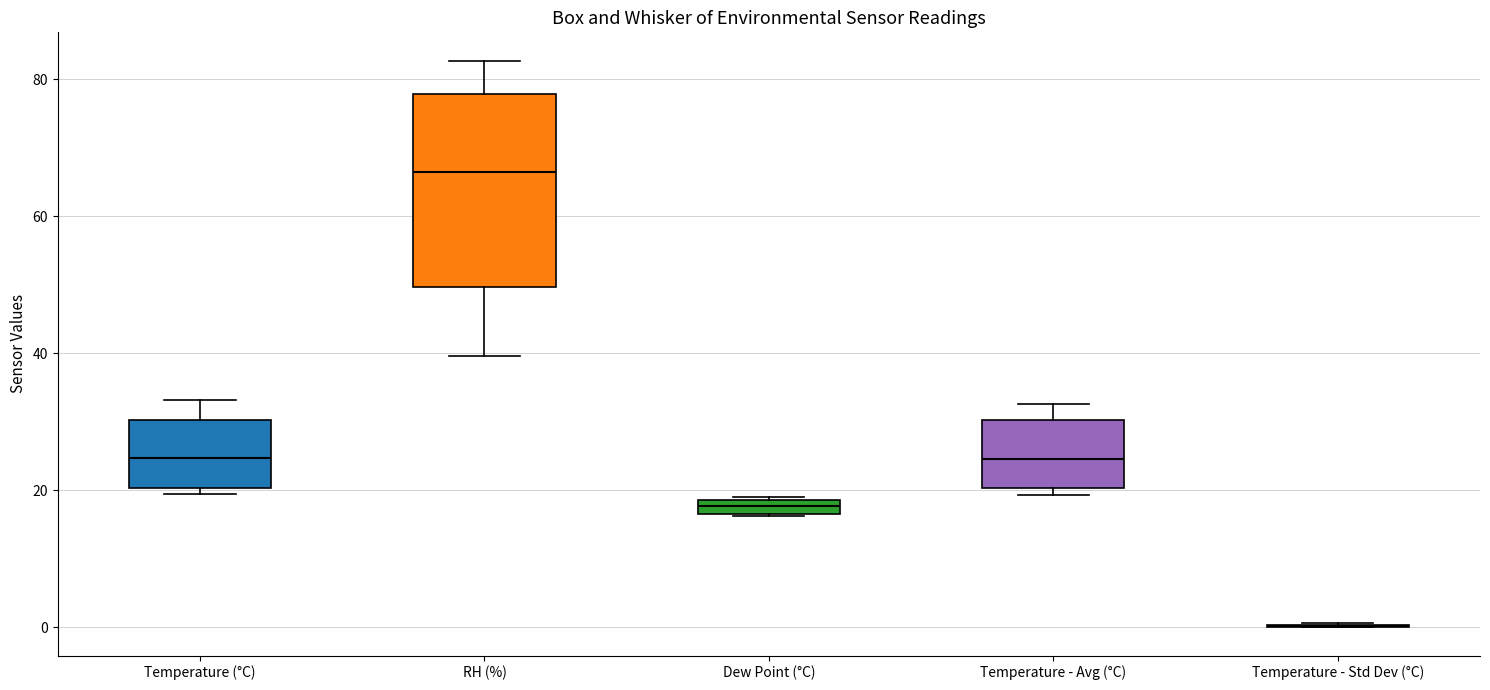

Where is the lower edge of the box for Dew Point (°C) on the y-axis? The values are not printed on the chart, so give them approximately, as read against the axis.

16